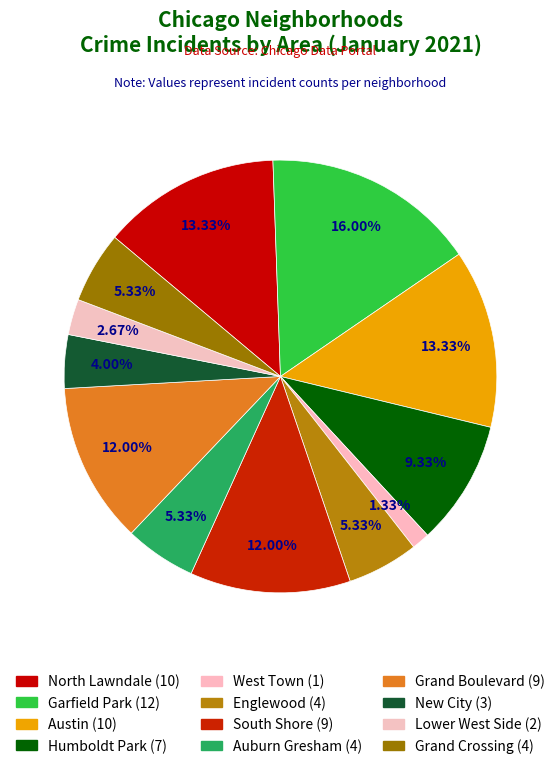

How many slices are in this pie chart?

12